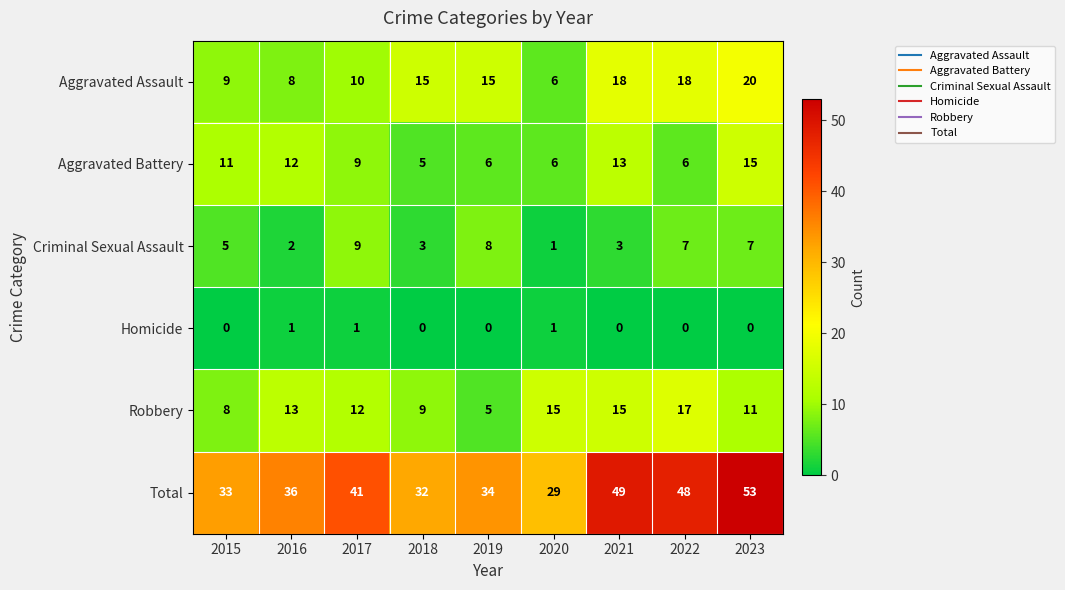

The value of Total at 2017 is 58. True or false?

False